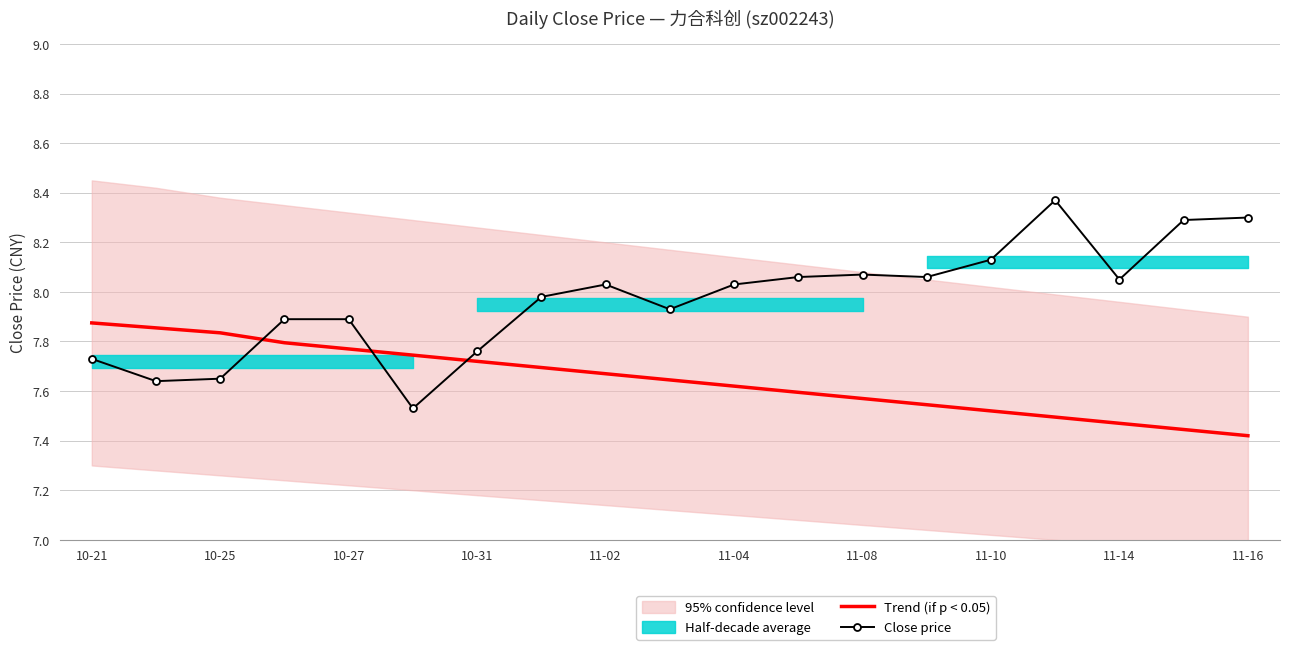

True or false: Close price and Trend (if p < 0.05) intersect in this chart.

True